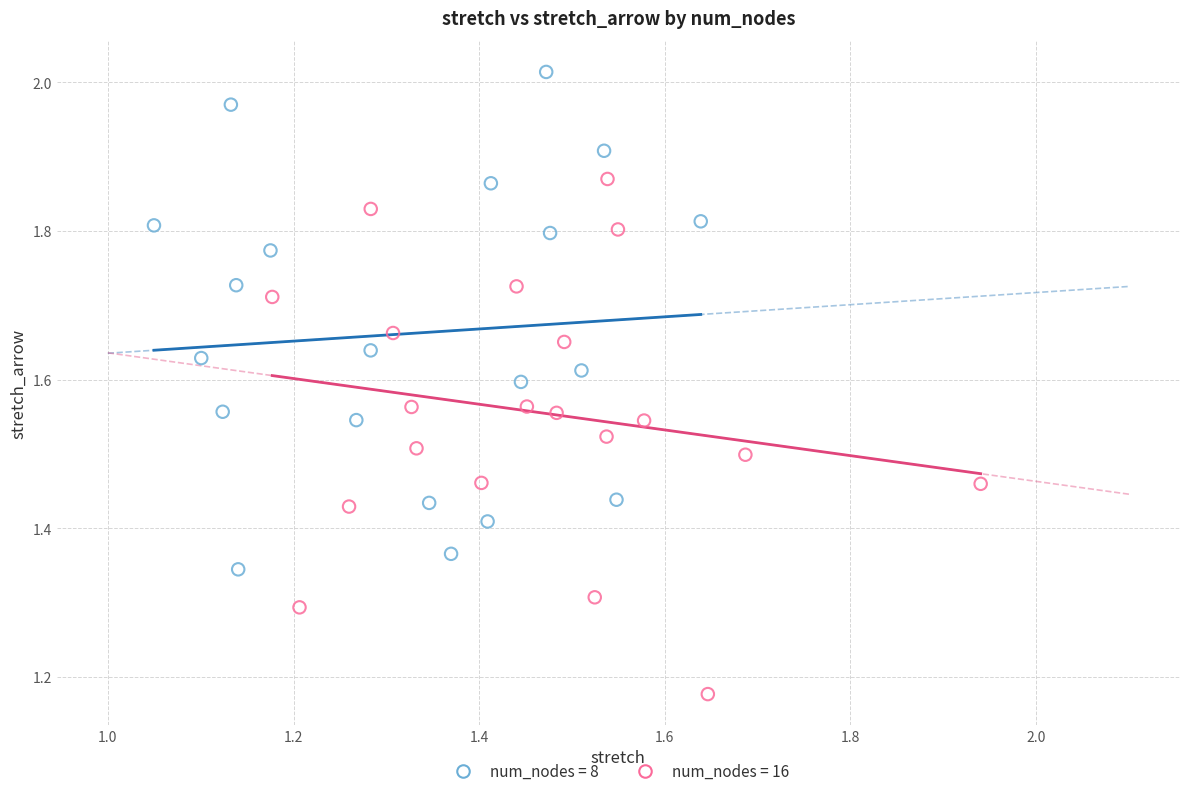

Which series reaches the maximum Y coordinate?

num_nodes = 8